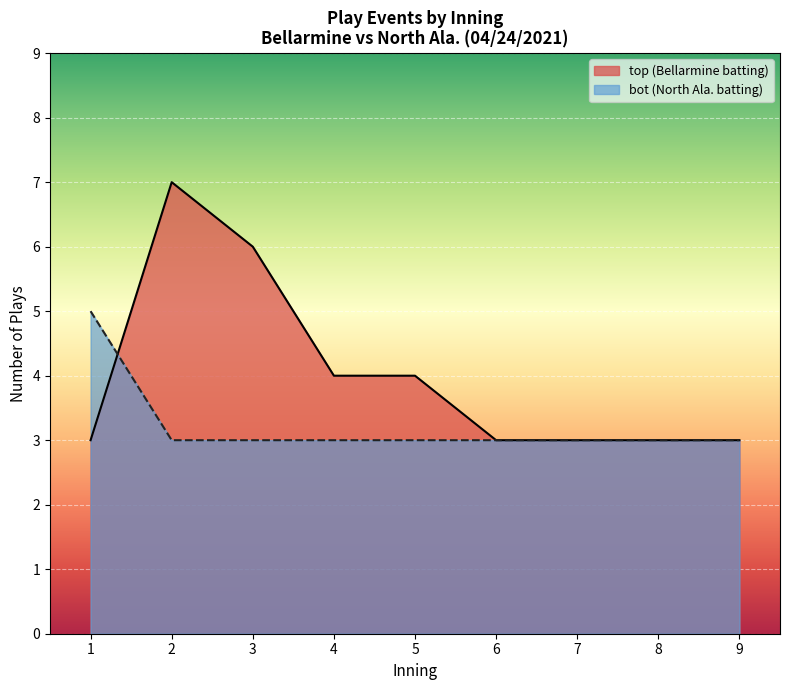

Count the number of categories in the chart.

9